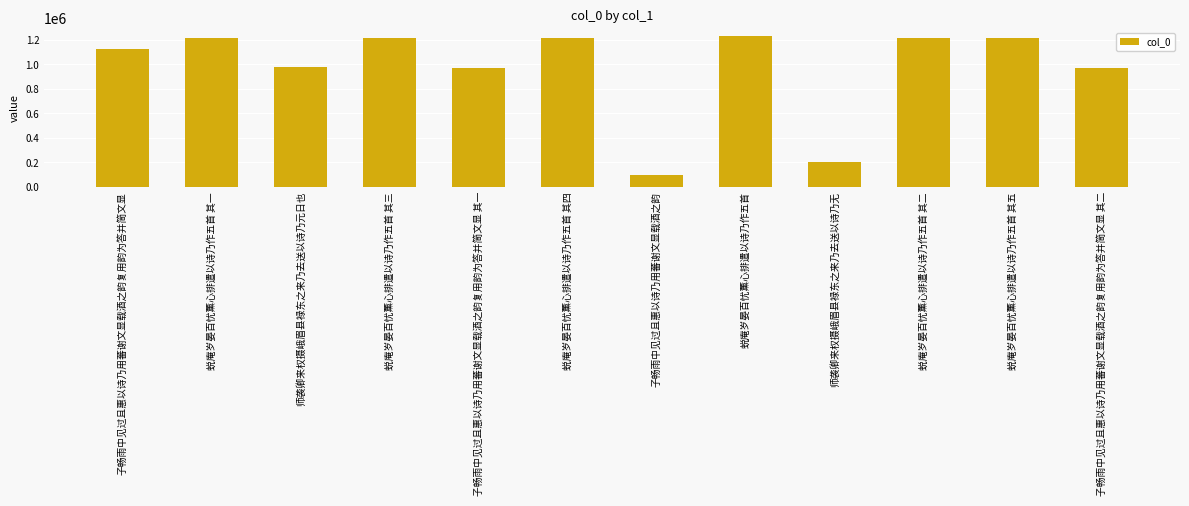

What is the label of the 9th bar from the left?

师袭卿来权摄峨眉县禄东之来乃去送以诗乃无